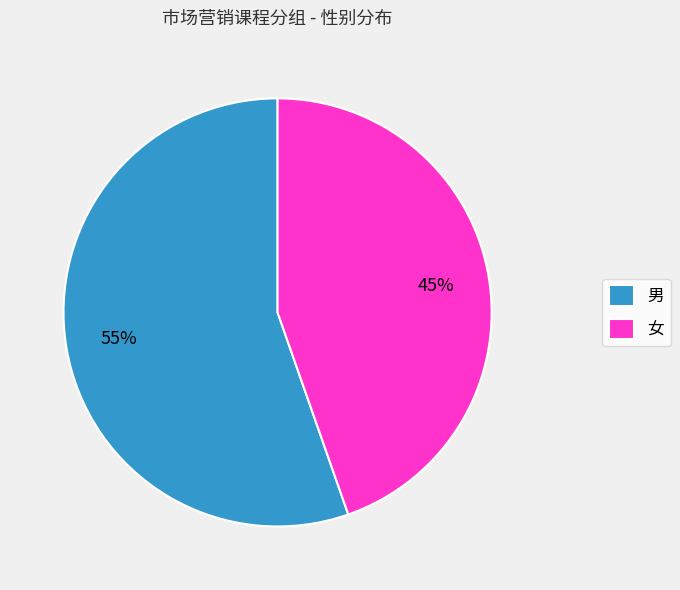

To the nearest percent, what percentage of the pie is 男?

55%